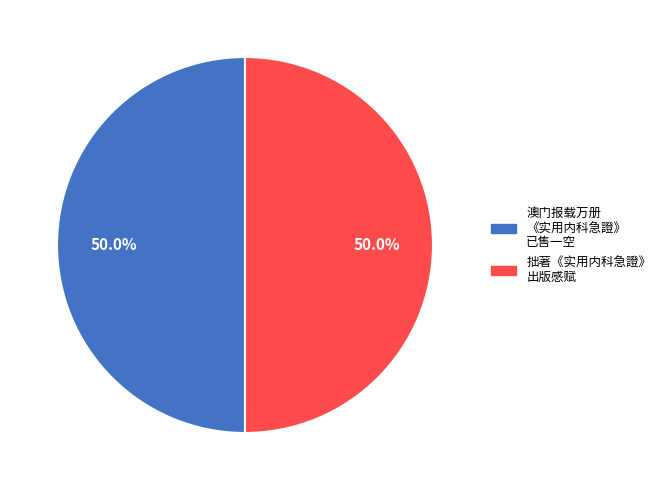

What percentage do 澳门报载万册 《实用内科急證》 已售一空 and 拙著《实用内科急證》 出版感赋 together represent?

100.0%